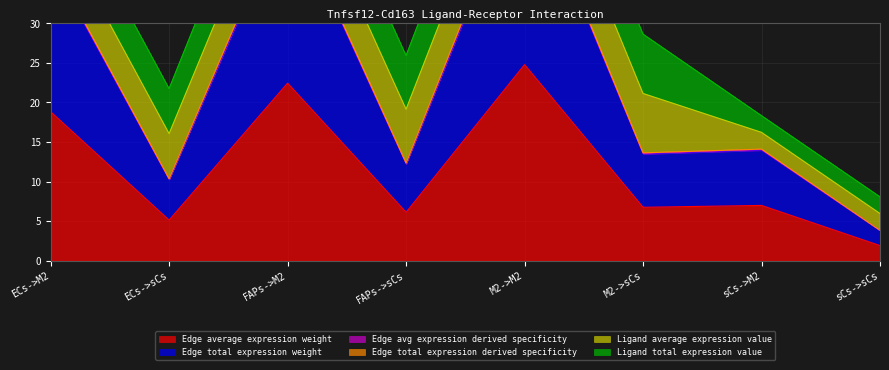

Where does the Edge average expression weight series first go above 6?

ECs->M2